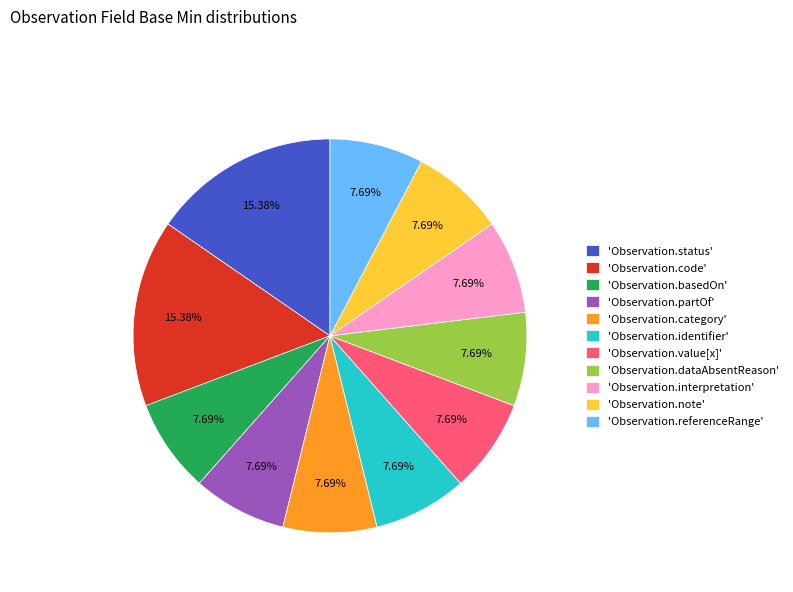

Between 'Observation.identifier' and 'Observation.status', which is larger?

'Observation.status'